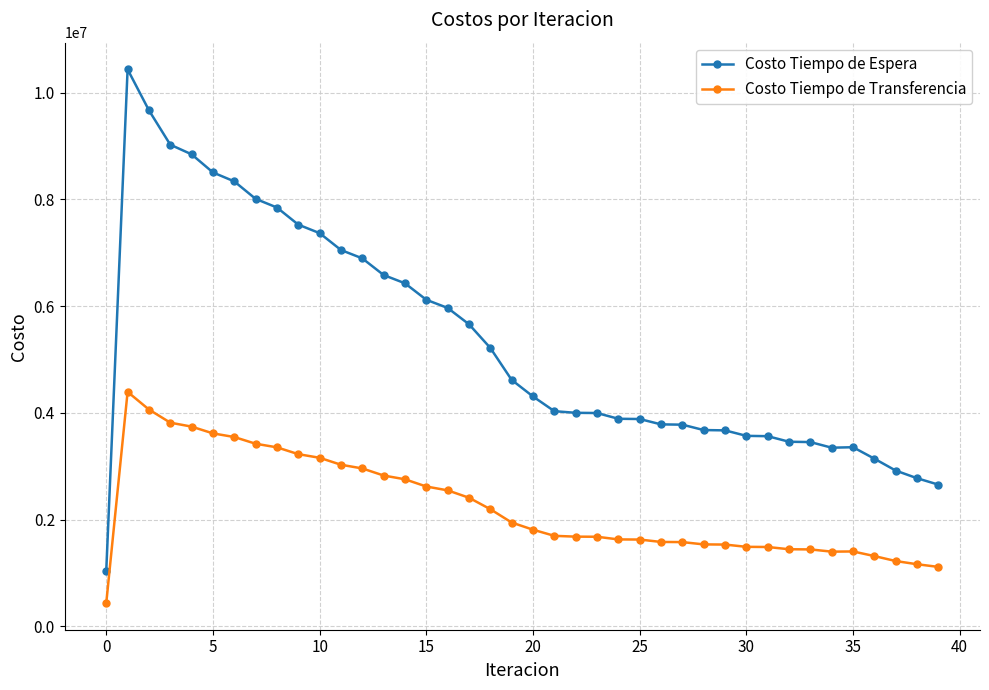

What are all the series names shown in the legend?

Costo Tiempo de Espera, Costo Tiempo de Transferencia